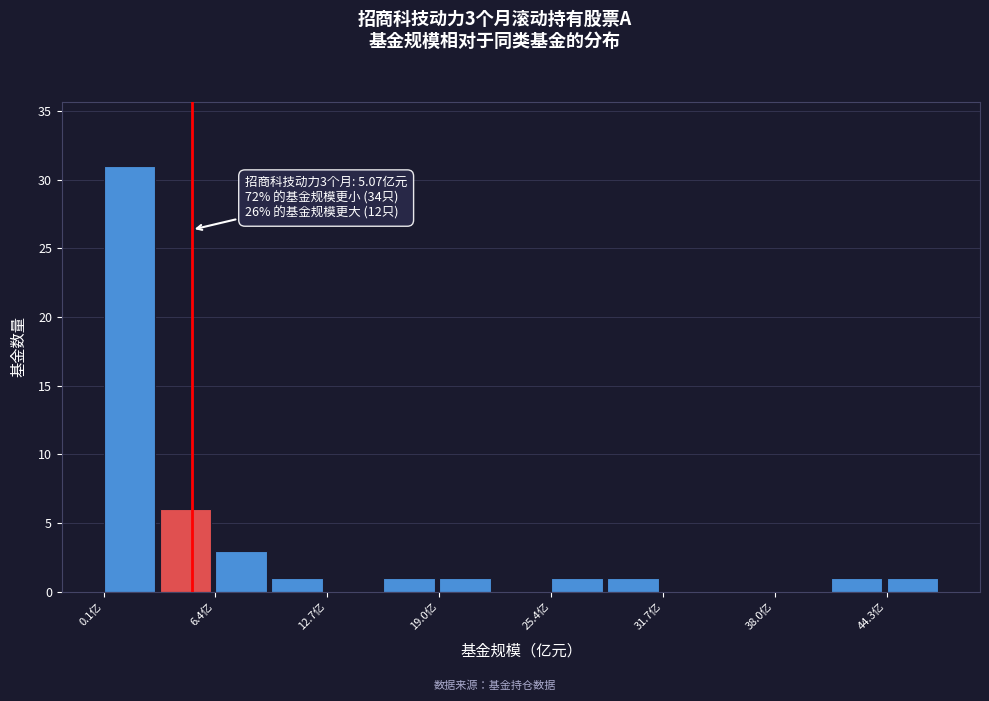

Read against the x-axis, roughly where is the centre of the tallest bar?

2